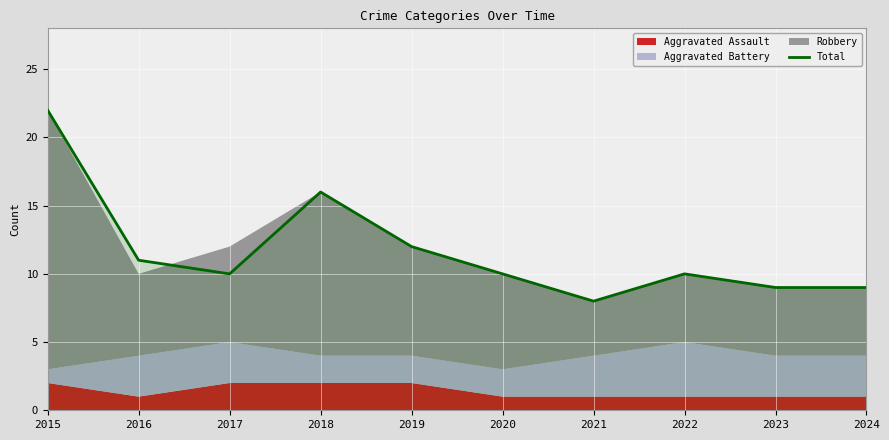

Where does the data first go above 10?

2015